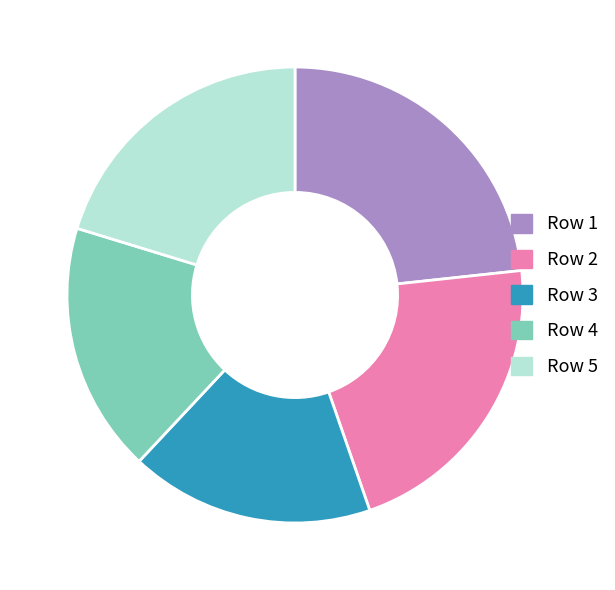

Does any single category account for the majority?

No